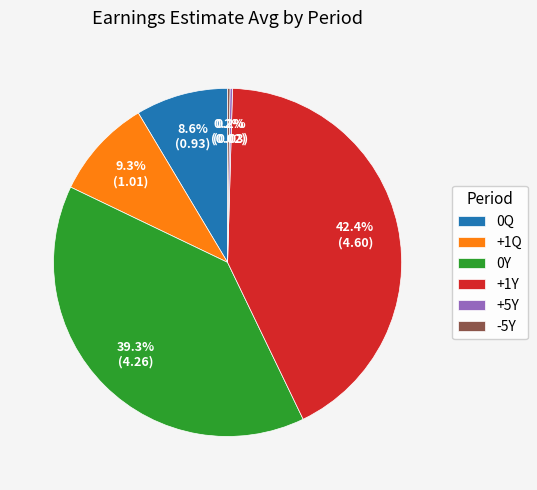

How much of the chart is everything except +1Y?

57.6%